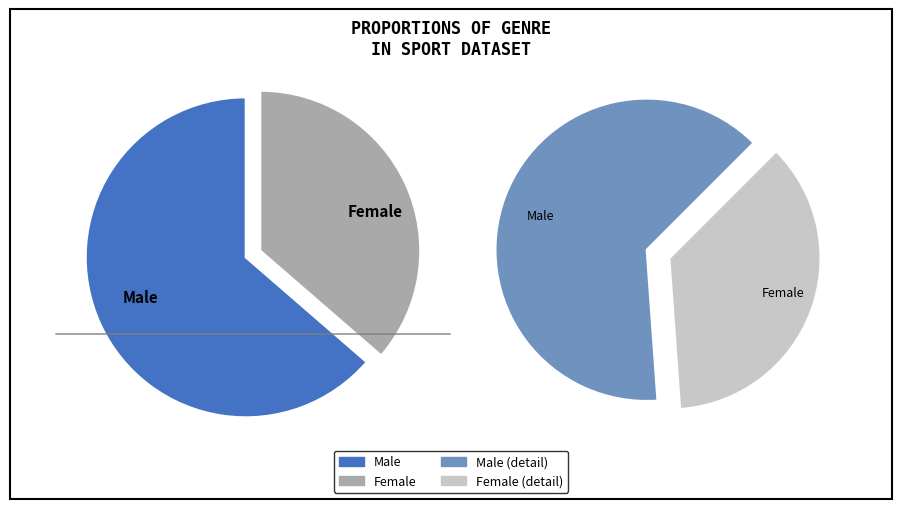

Is it true that f is 36% of the pie?

True